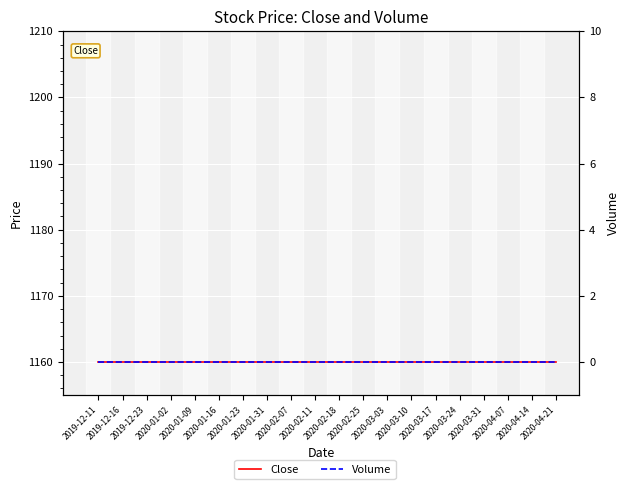

Rank the series by their maximum value, from highest to lowest.

Close, Volume